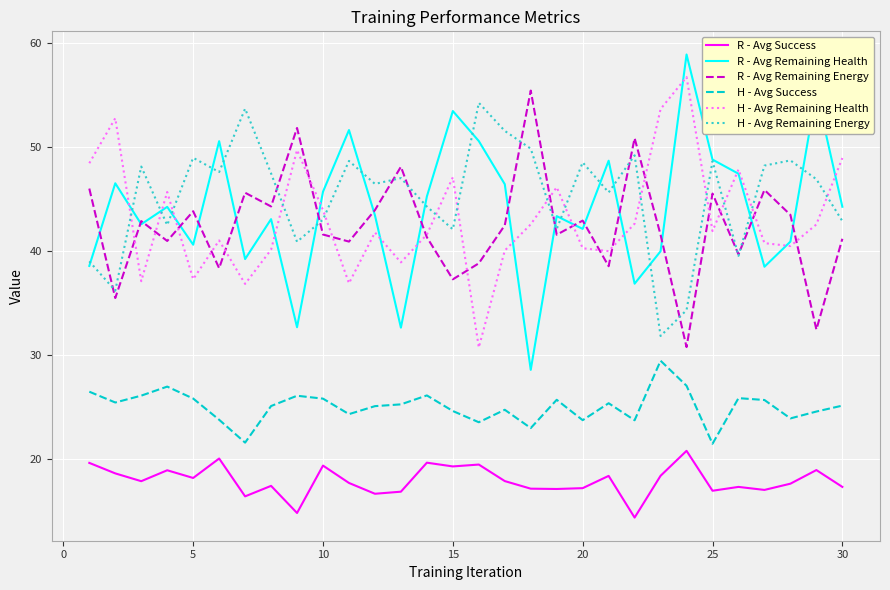

True or false: R - Avg Remaining Health and H - Avg Success intersect in this chart.

False